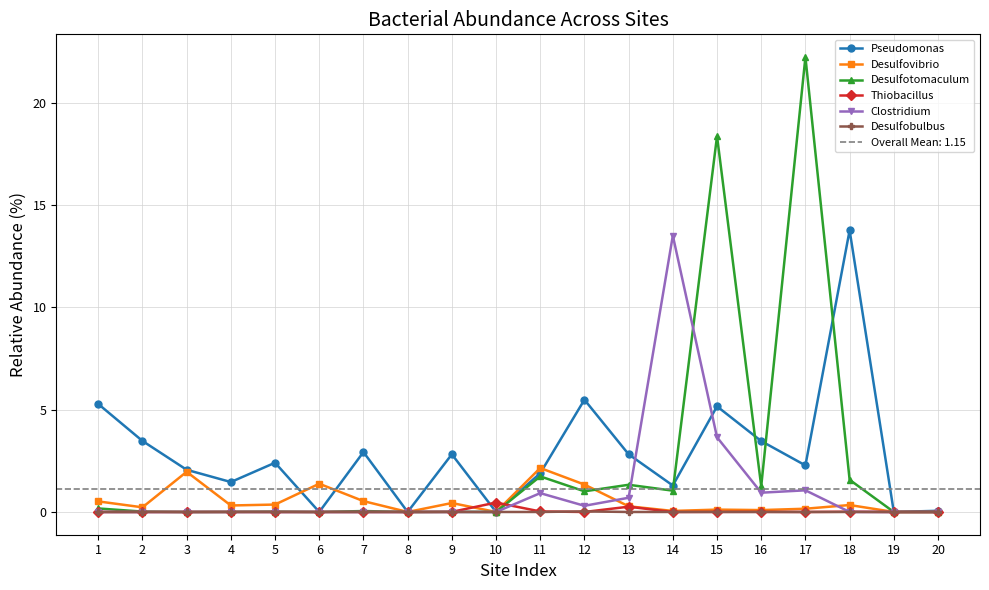

Reading left to right, transcribe all the data shown in this chart.

Pseudomonas: 5.3	3.5	2.1	1.5	2.4	0.0	2.9	0.0	2.8	0.0	1.9	5.5	2.8	1.3	5.2	3.5	2.3	13.8	0.0	0.1
Desulfovibrio: 0.5	0.2	2.0	0.3	0.4	1.4	0.5	0.0	0.4	0.0	2.1	1.3	0.3	0.1	0.1	0.1	0.2	0.3	0.0	0.0
Desulfotomaculum: 0.2	0.0	0.0	0.0	0.0	0.0	0.0	0.0	0.0	0.0	1.7	1.0	1.3	1.0	18.4	1.3	22.2	1.6	0.0	0.0
Thiobacillus: 0.0	0.0	0.0	0.0	0.0	0.0	0.0	0.0	0.0	0.5	0.0	0.0	0.3	0.0	0.0	0.0	0.0	0.0	0.0	0.0
Clostridium: 0.0	0.0	0.0	0.0	0.0	0.0	0.0	0.0	0.0	0.0	0.9	0.3	0.7	13.5	3.7	0.9	1.1	0.0	0.0	0.0
Desulfobulbus: 0.0	0.0	0.0	0.0	0.0	0.0	0.0	0.0	0.0	0.0	0.0	0.0	0.0	0.0	0.0	0.0	0.0	0.0	0.0	0.0